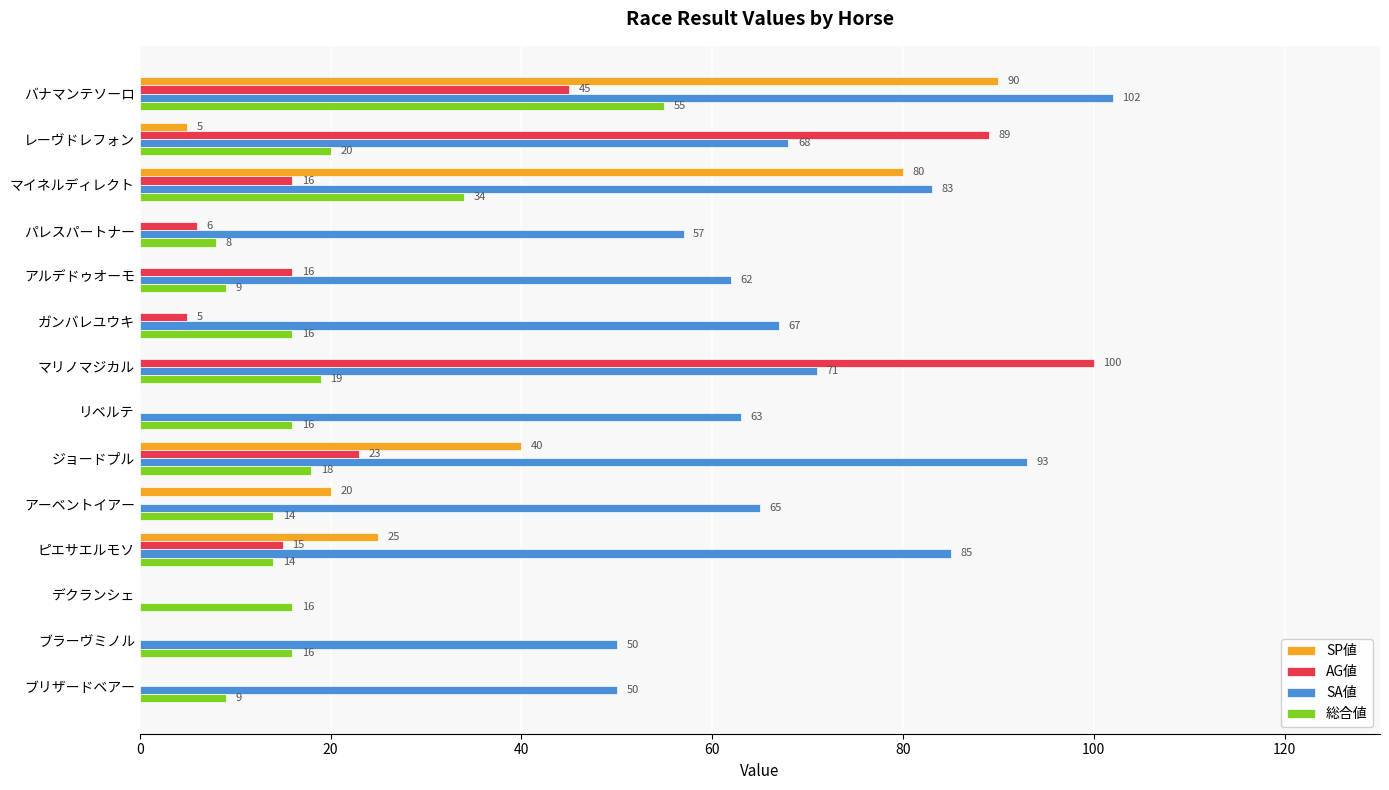

Which series has the largest total across all categories?

SA値